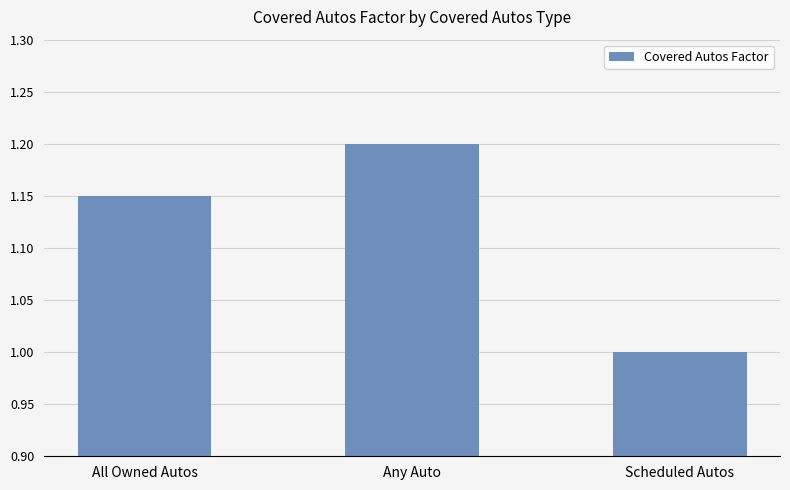

Rank the categories by value from lowest to highest.

Scheduled Autos, All Owned Autos, Any Auto